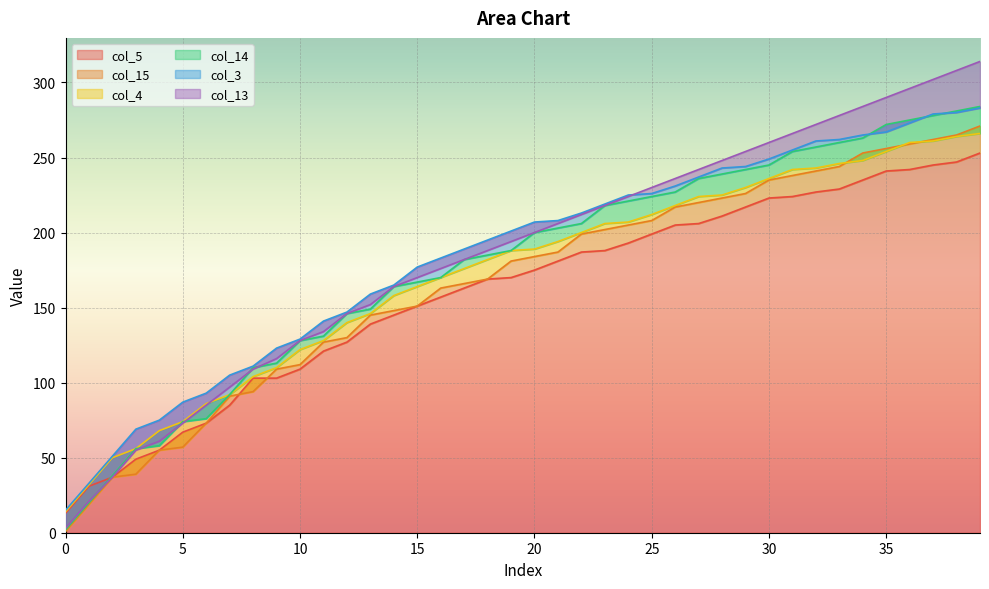

What is the highest value of the col_4 series?

266